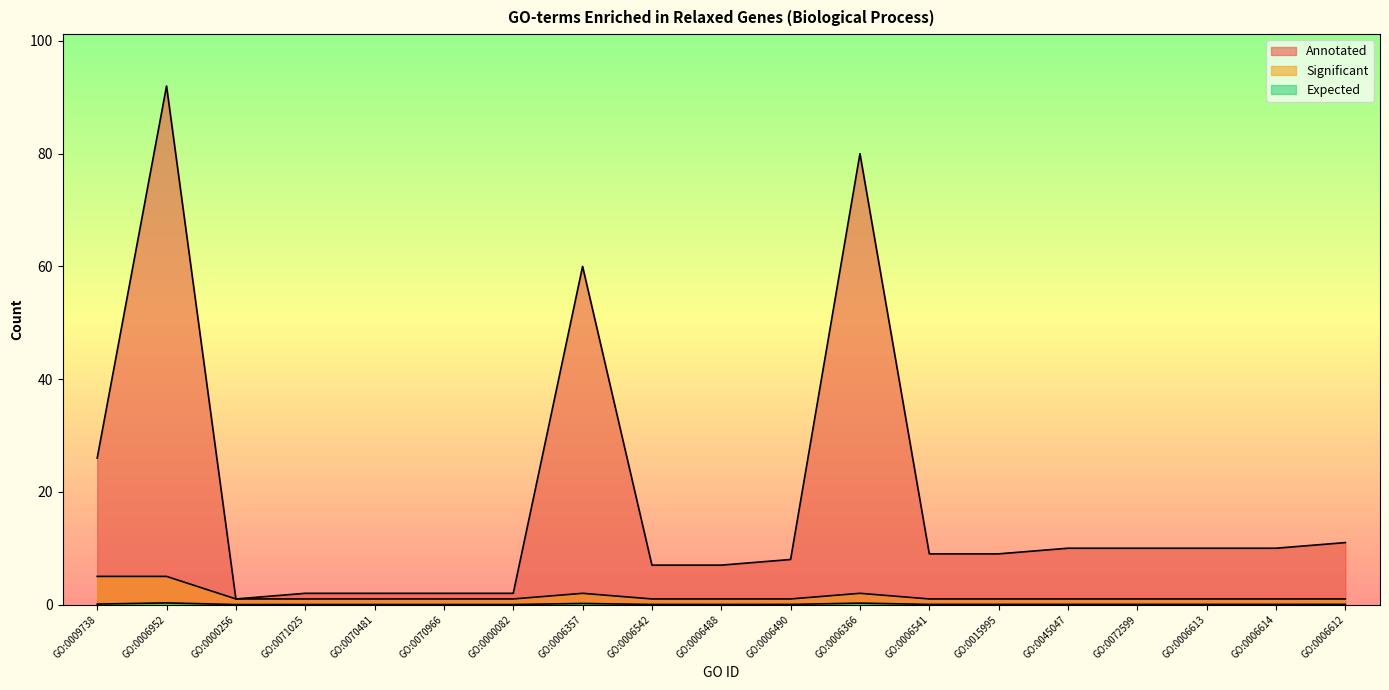

What is the total value across all series at GO:0006357?

62.2